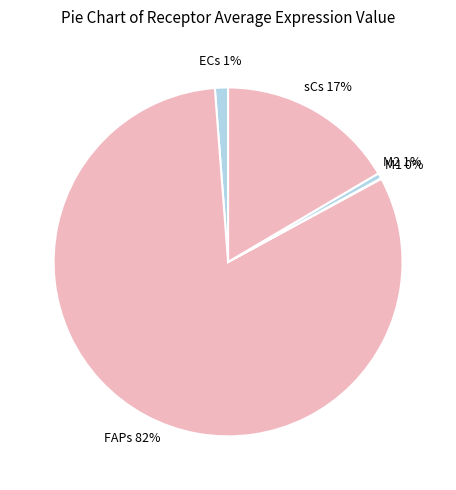

Which slice is the largest?

FAPs